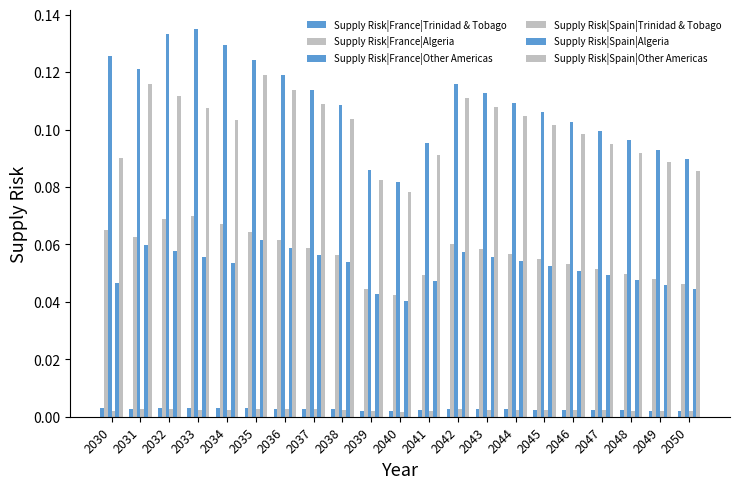

Are the bars horizontal?

No